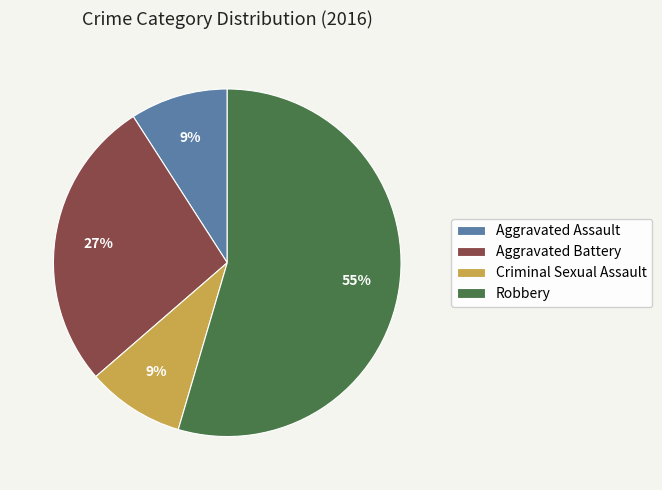

Which slice represents more than half of the pie?

Robbery